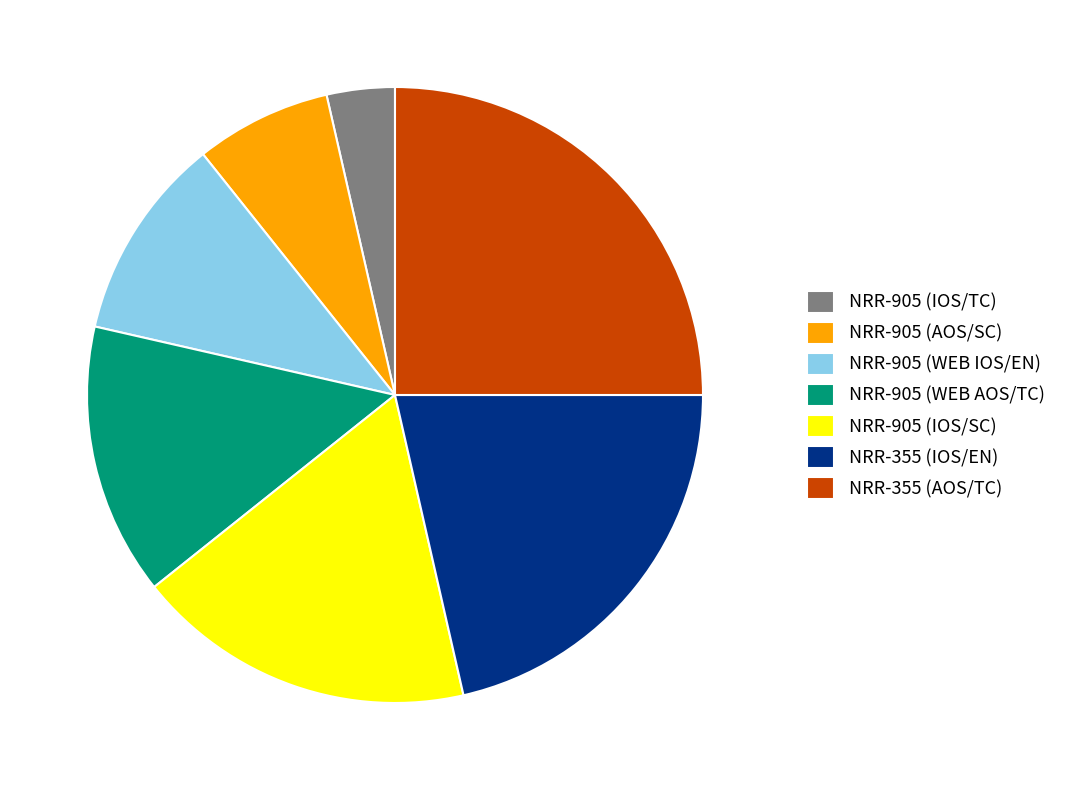

Combined, do NRR-355 (IOS/EN) and NRR-905 (WEB AOS/TC) account for over 50%?

No